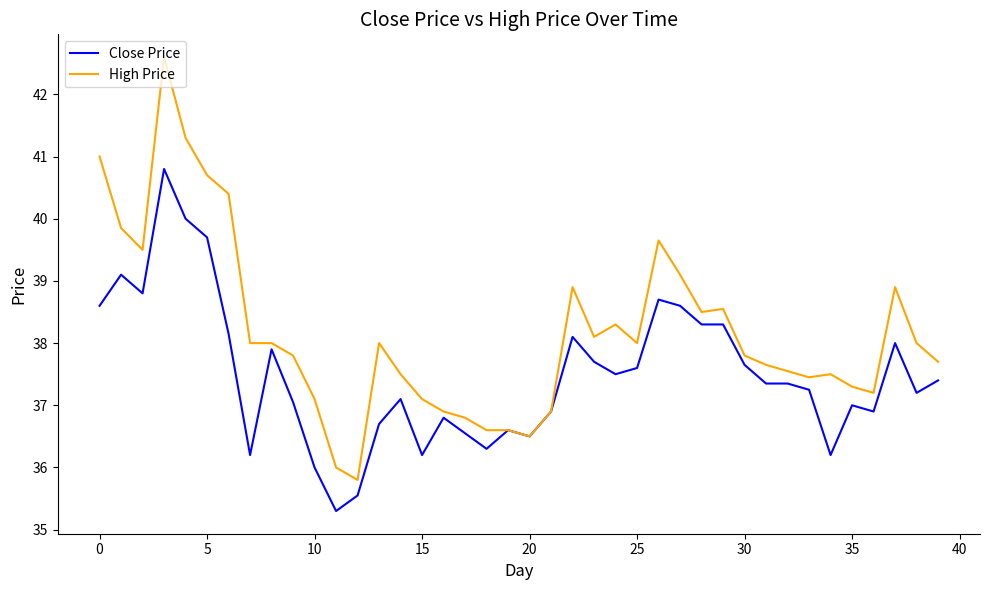

What is the minimum value shown in the chart?

35.3